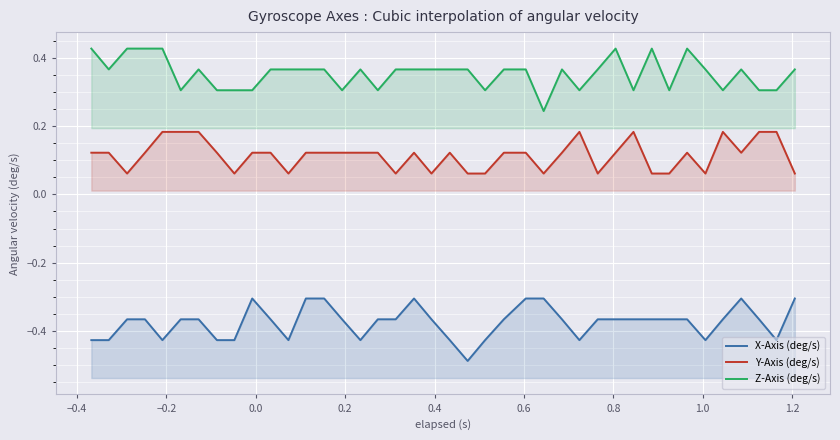

The value of Z-Axis (deg/s) at 1.4 is 0.2. True or false?

False